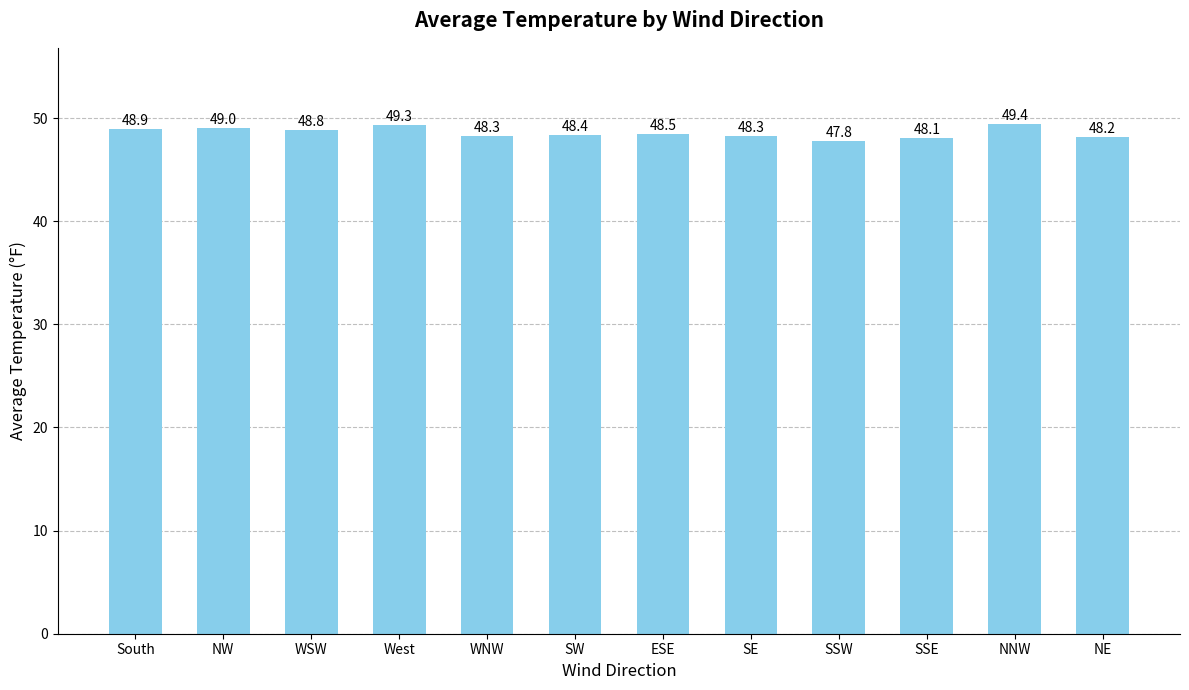

What is the difference between the values at ESE and NNW?

0.9